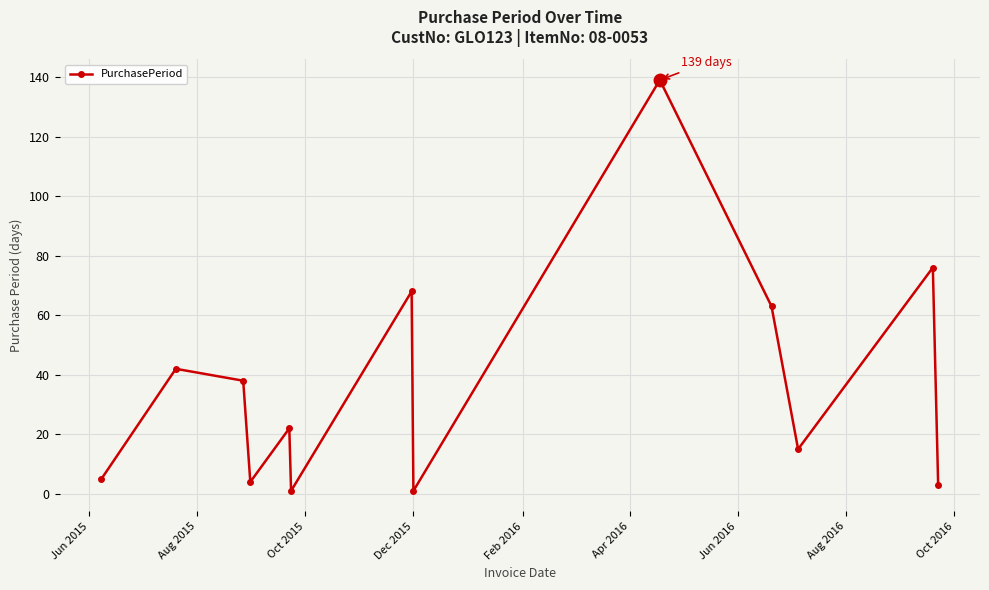

What is the difference between the maximum and minimum values?

138